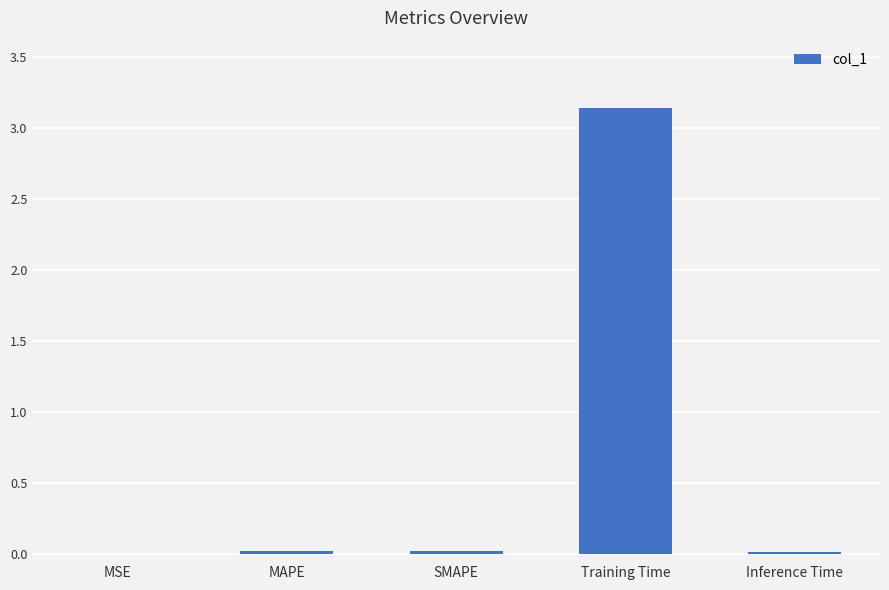

True or false: the data shows 0.7 at Training Time.

False